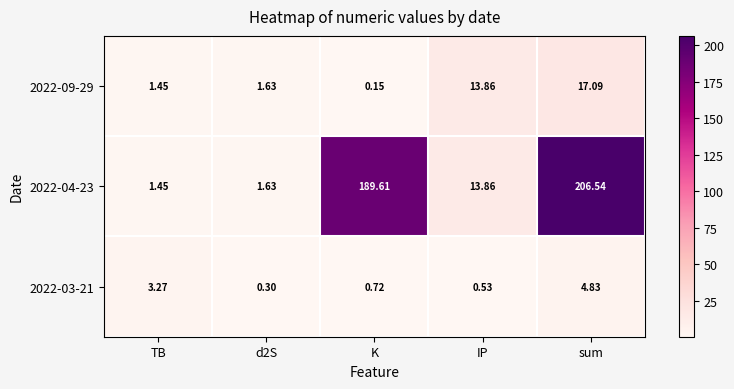

Which category has the lowest value in the 2022-04-23 series?

TB